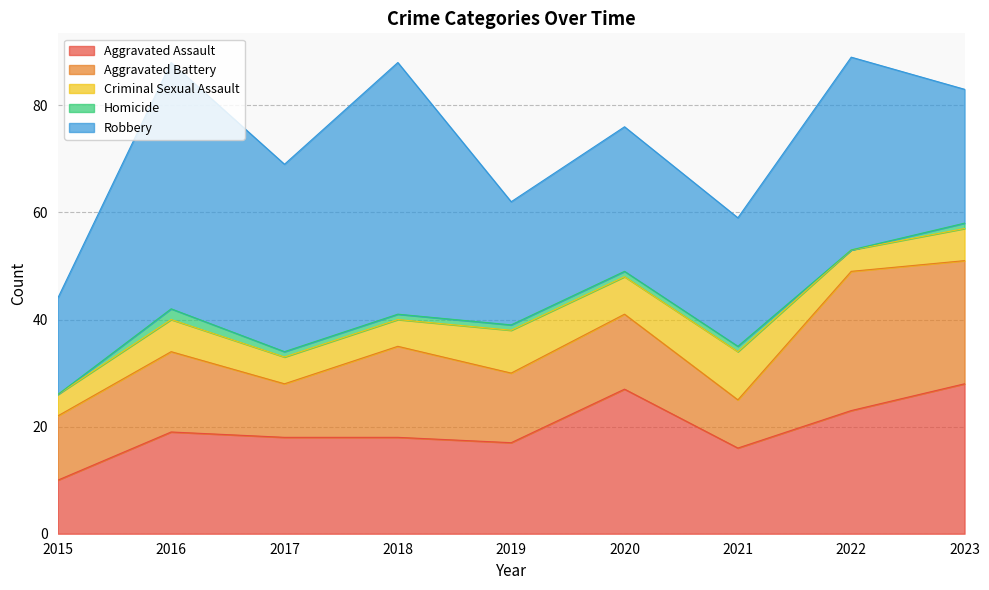

Rank the series by their maximum value, from highest to lowest.

Robbery, Aggravated Assault, Aggravated Battery, Criminal Sexual Assault, Homicide